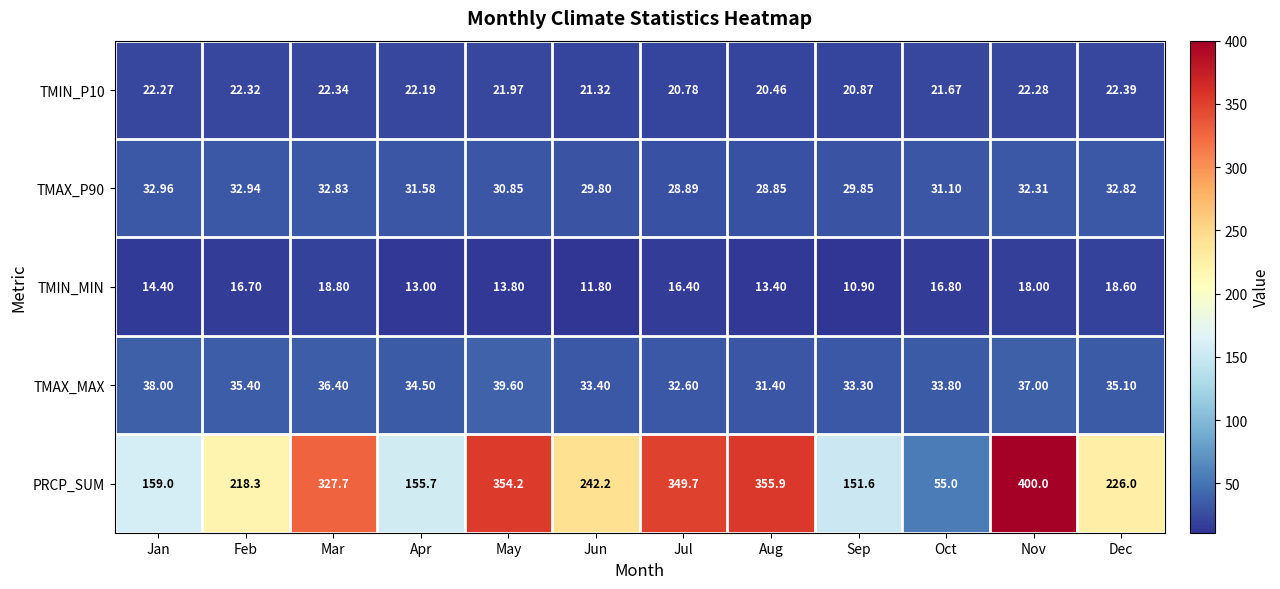

Which category has the highest value in the TMIN_MIN series?

Mar